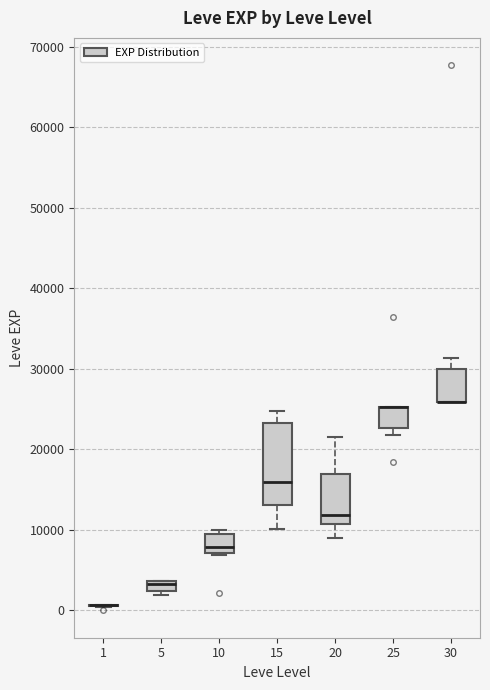

Which box is the tallest, from its lower edge to its upper edge?

15